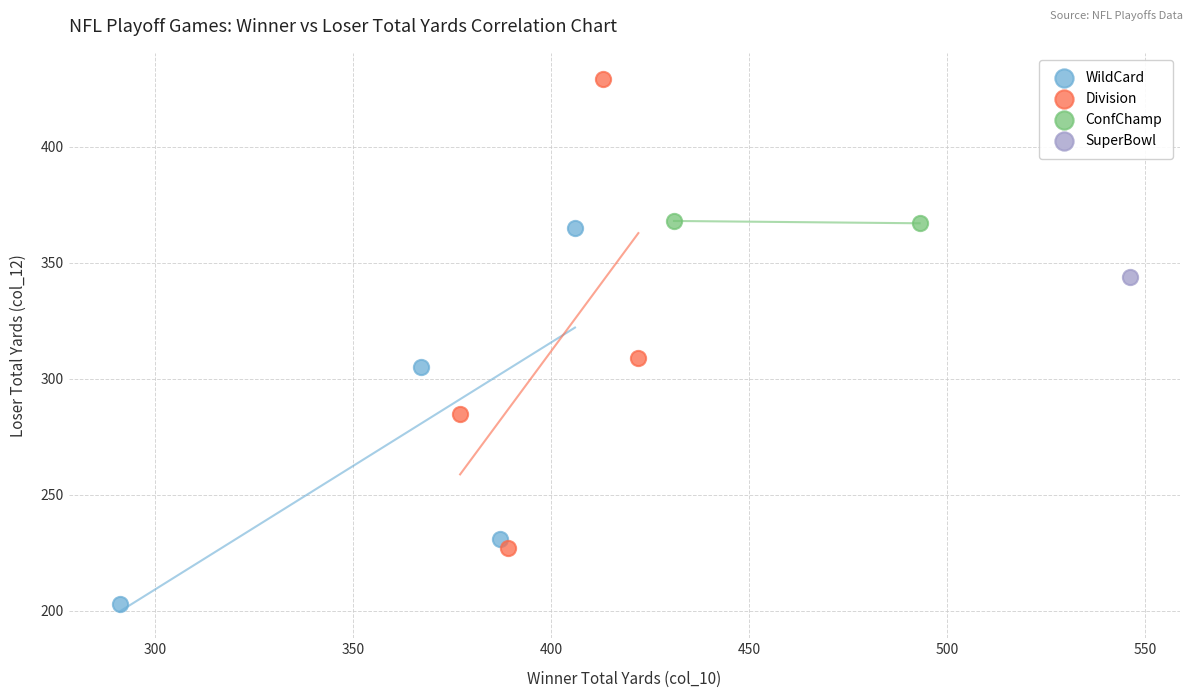

Which series contains the highest Y value?

Division